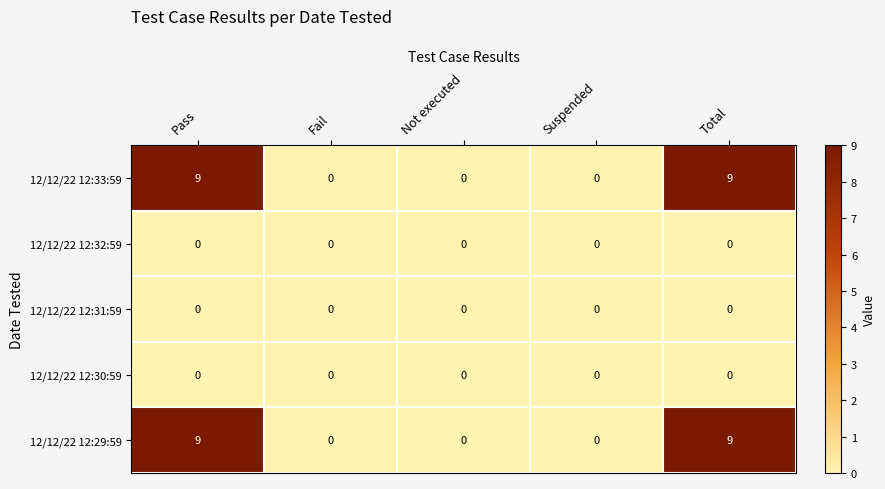

What is the difference between the 12/12/22 12:29:59 values at Fail and Total?

9